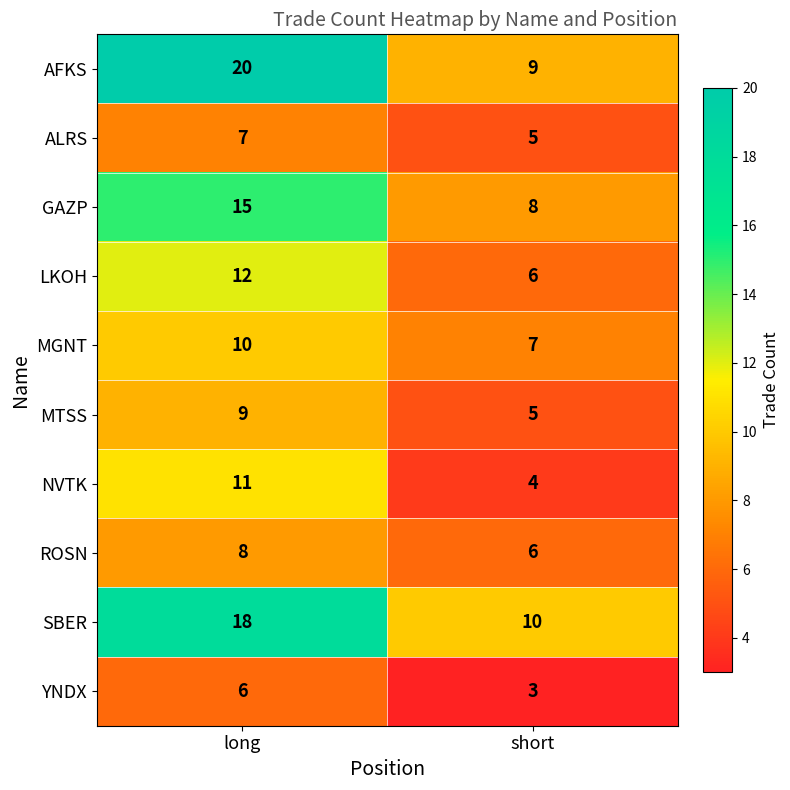

Which category has the highest value across all series?

long